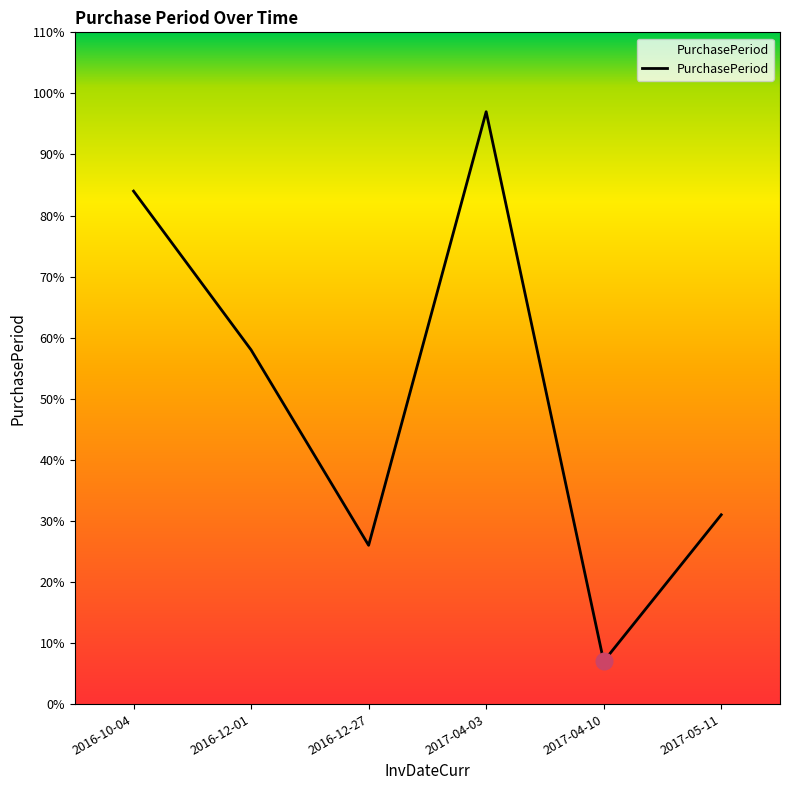

What is the approximate value at 2017-04-10, to the nearest 10?

10